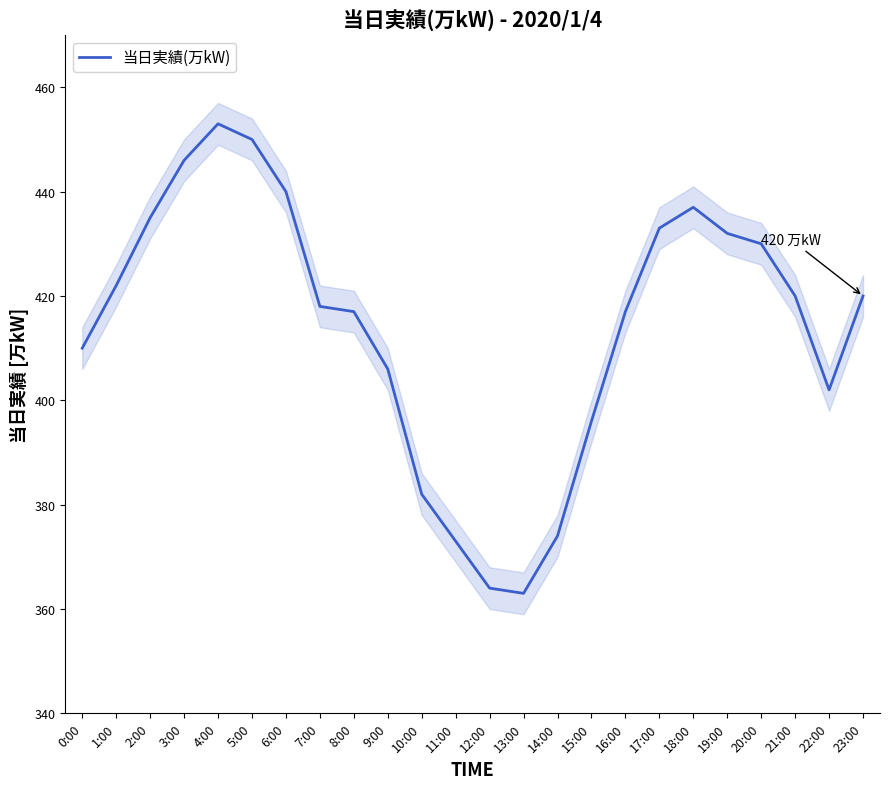

What is the label of the 20th point from the left?

19:00